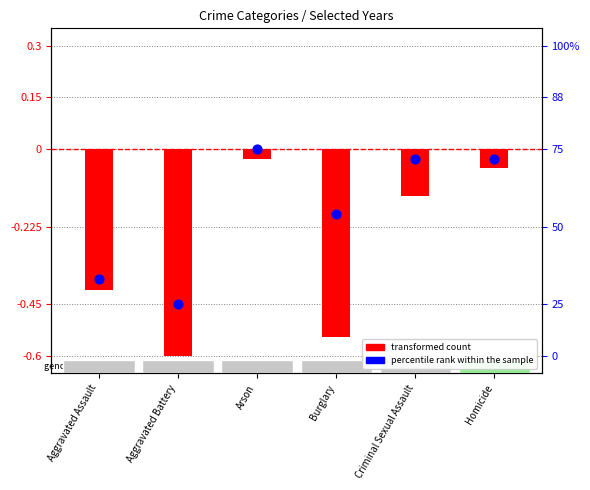

Which series has the largest Y range (max minus min)?

transformed count